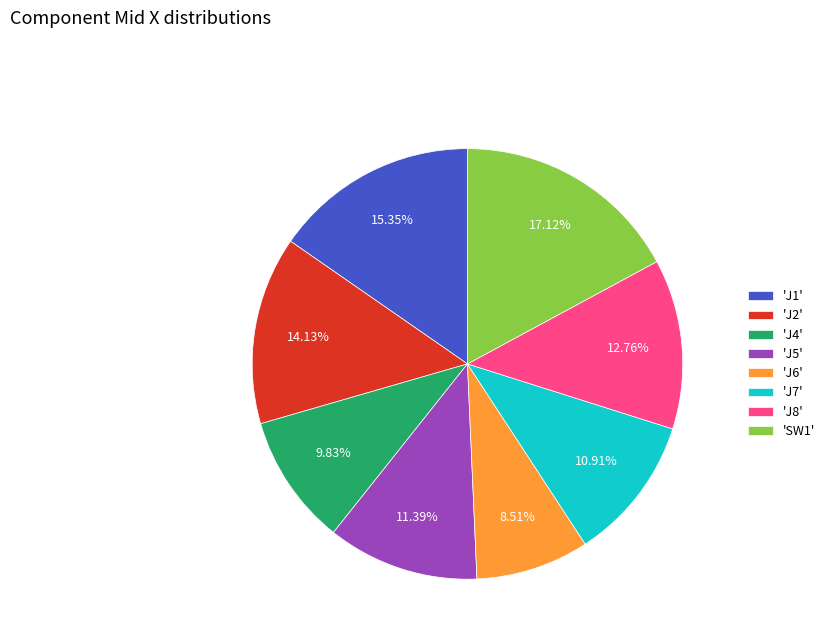

Is the sum of 'J8' and 'J2' greater than half?

No